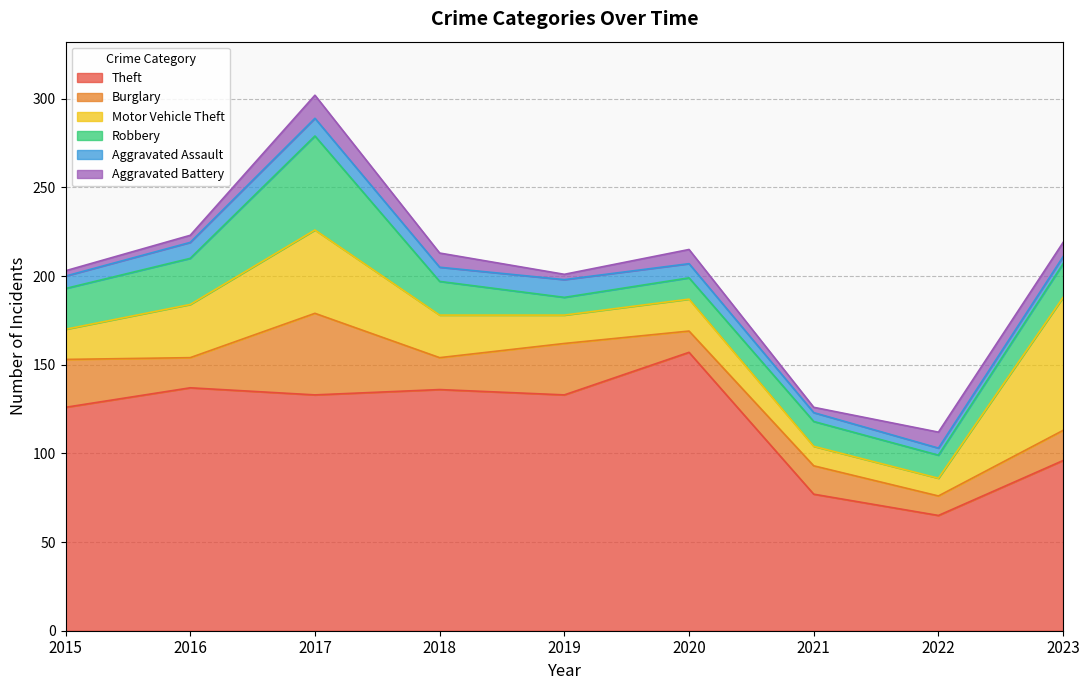

Does the chart display data point markers on the line(s)?

No